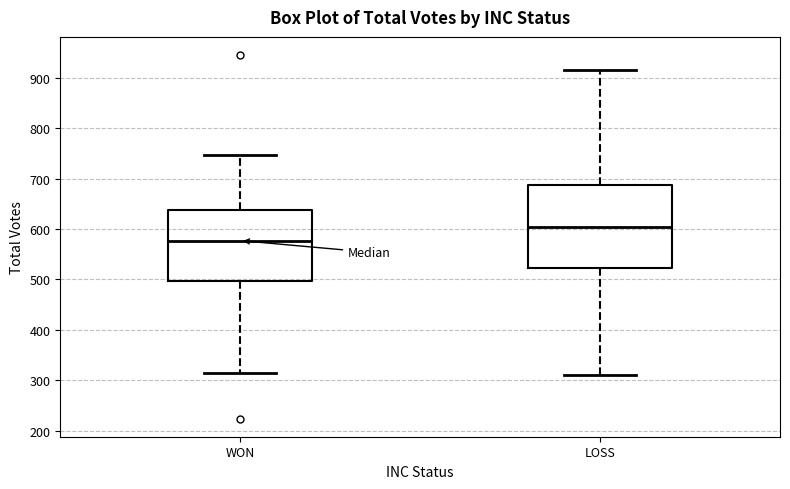

Reading left to right, read every box against the y-axis: the position of its median line, the range the box covers, and the ends of its whiskers. The values are not printed on the chart, so give them approximately, as read against the axis.

WON: median 580, box 500 to 640, whiskers 320 to 750
LOSS: median 600, box 520 to 690, whiskers 310 to 920